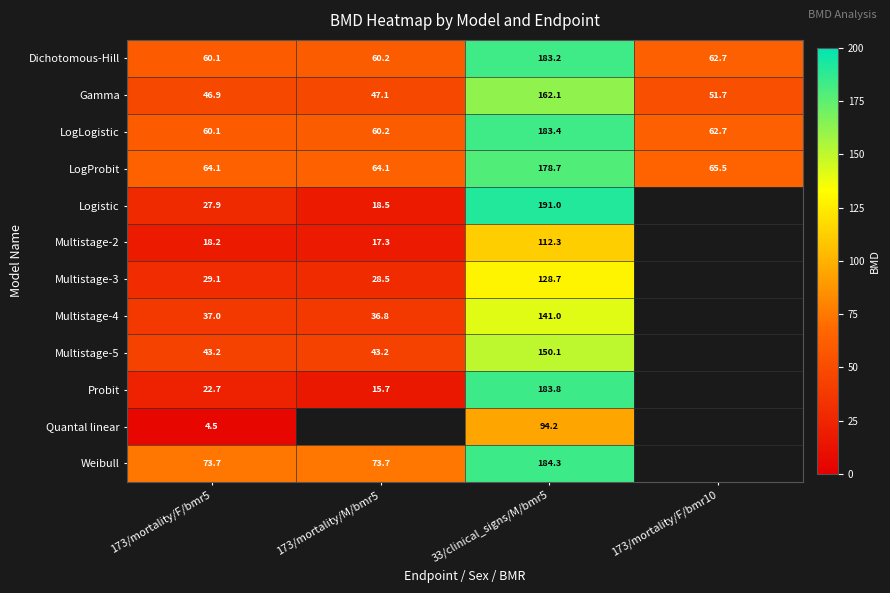

How many values in the LogProbit series exceed 65?

2